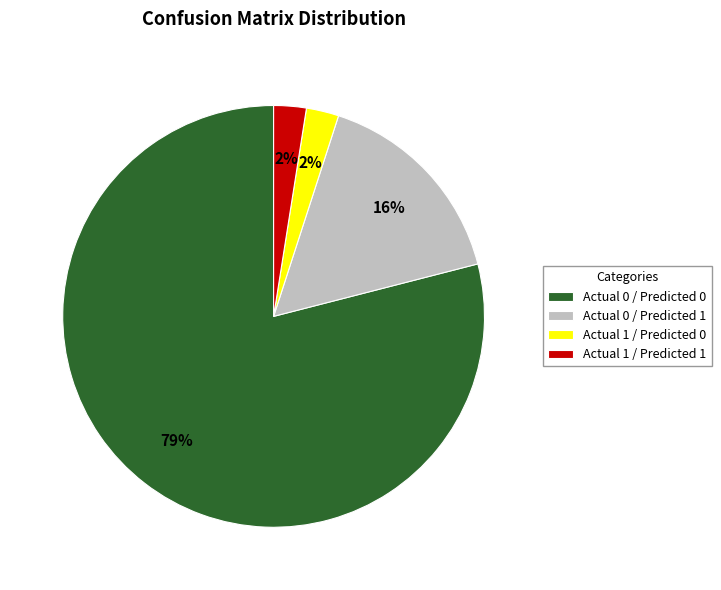

Does Actual 1 / Predicted 0 represent more than half of the total?

No